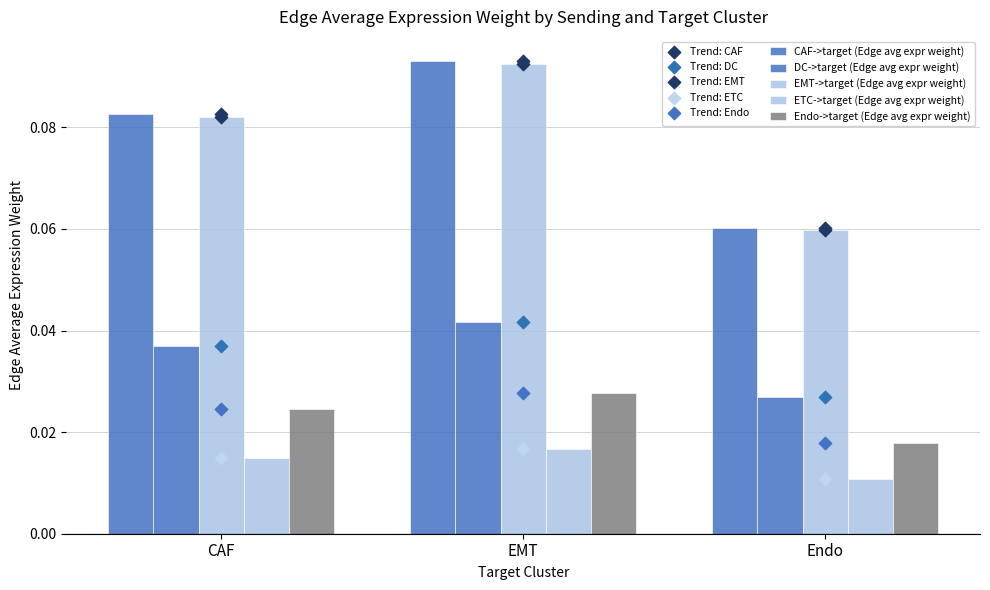

Which series contains the highest Y value?

CAF->target (Edge avg expr weight)